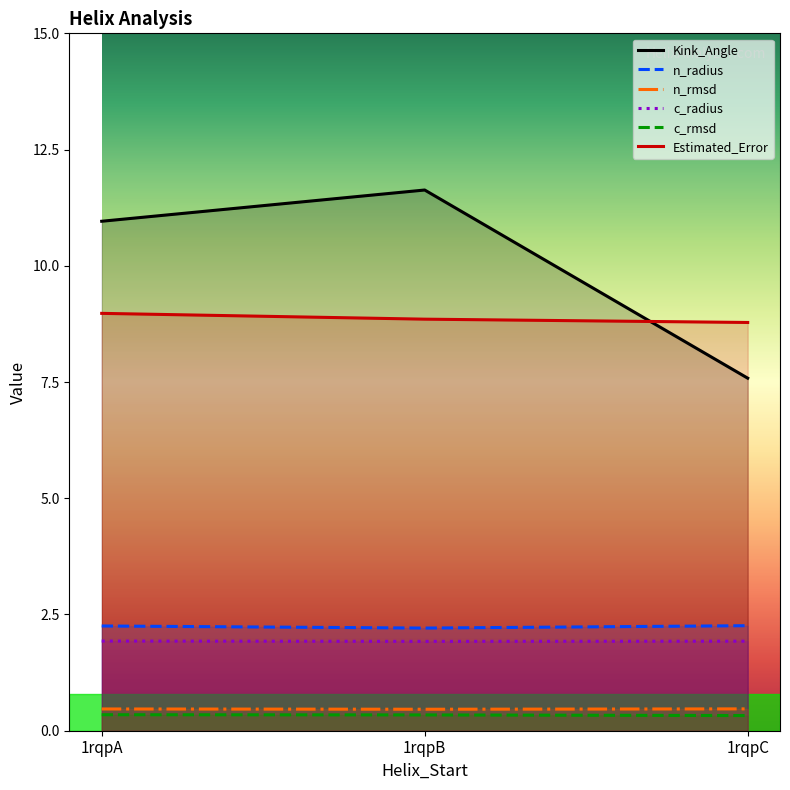

Rank the series by their maximum value, from highest to lowest.

Kink_Angle, Estimated_Error, n_radius, c_radius, n_rmsd, c_rmsd